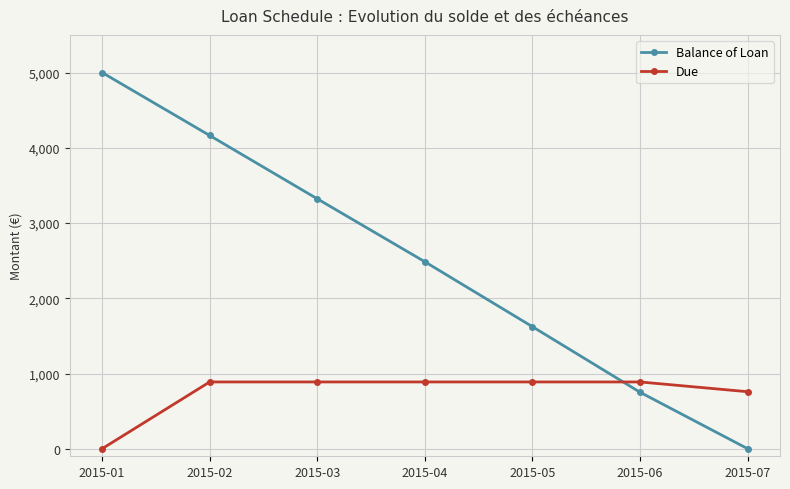

The Due series shows 410.8 at 2015-06. True or false?

False